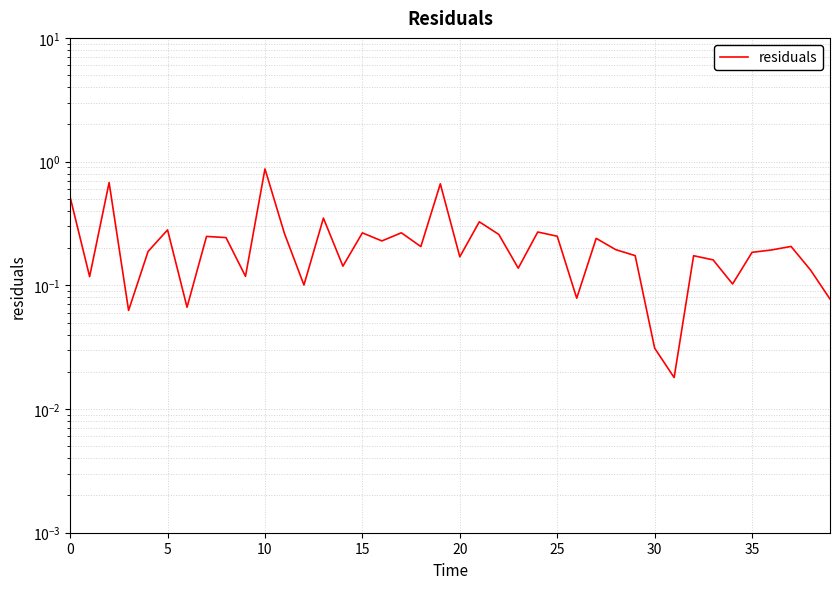

What is the difference between the maximum and minimum values?

0.9